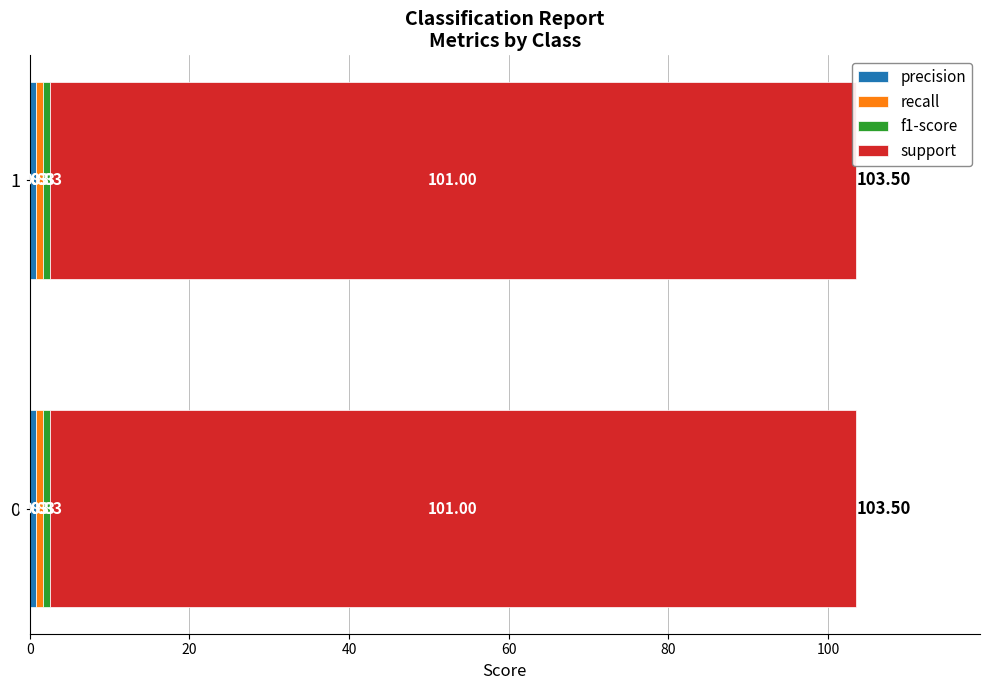

What is the sum of the support values at 0 and 1?

202.0